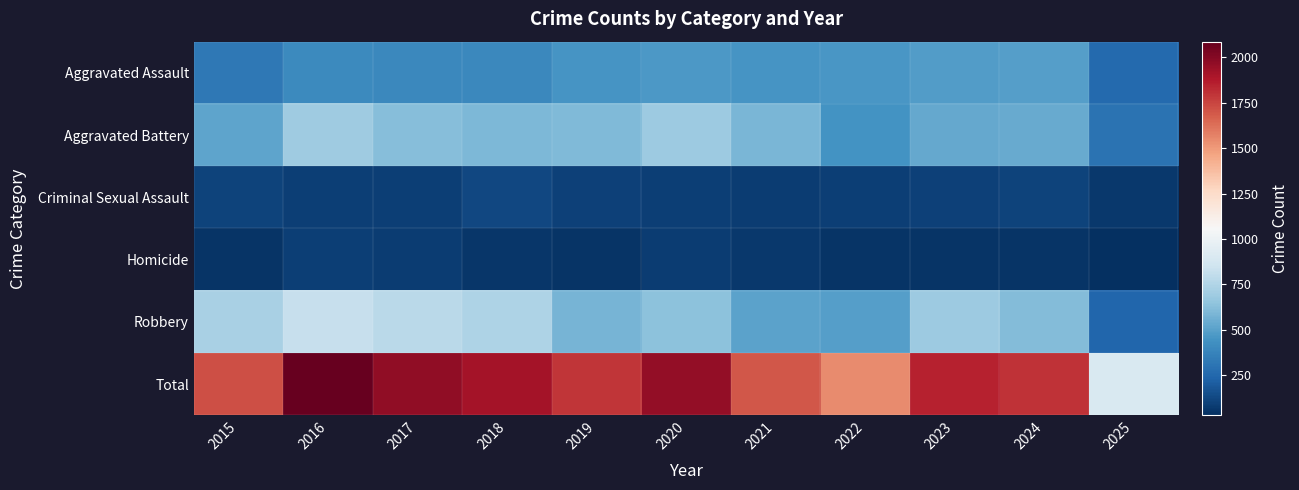

Between 2016 and 2019, which series saw the biggest shift?

Total